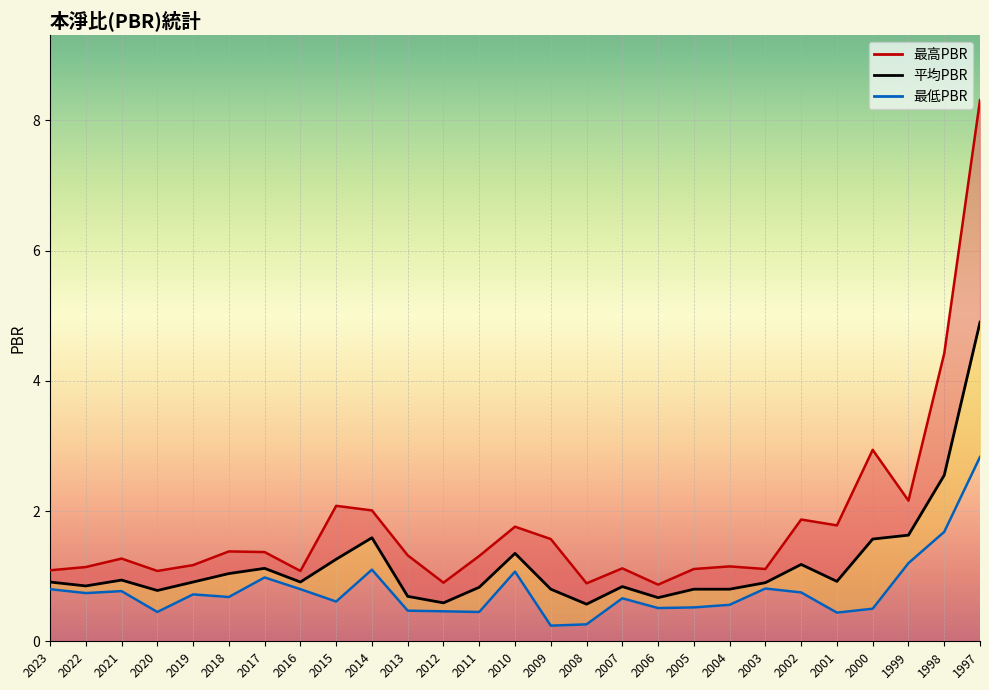

True or false: 最高PBR_line and 最低PBR_line cross at least once.

False